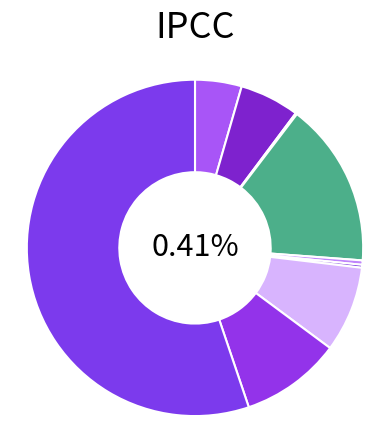

Is it true that Burglary is 16% of the pie?

True